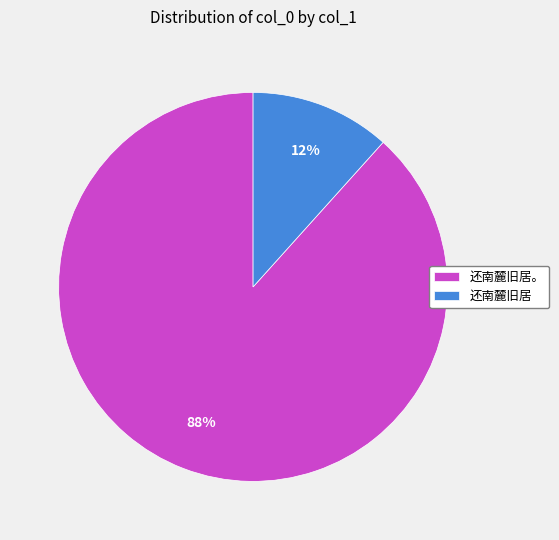

Which category accounts for the majority?

还南麓旧居。